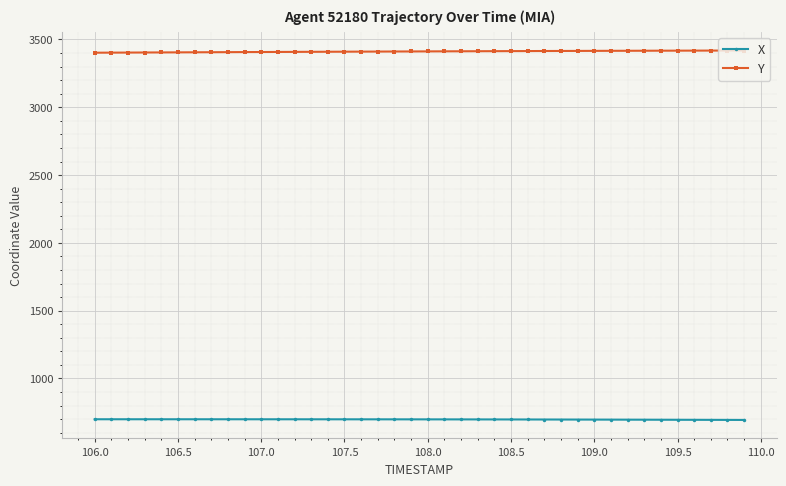

What is the value of the X point at the 5th from the left?

699.2